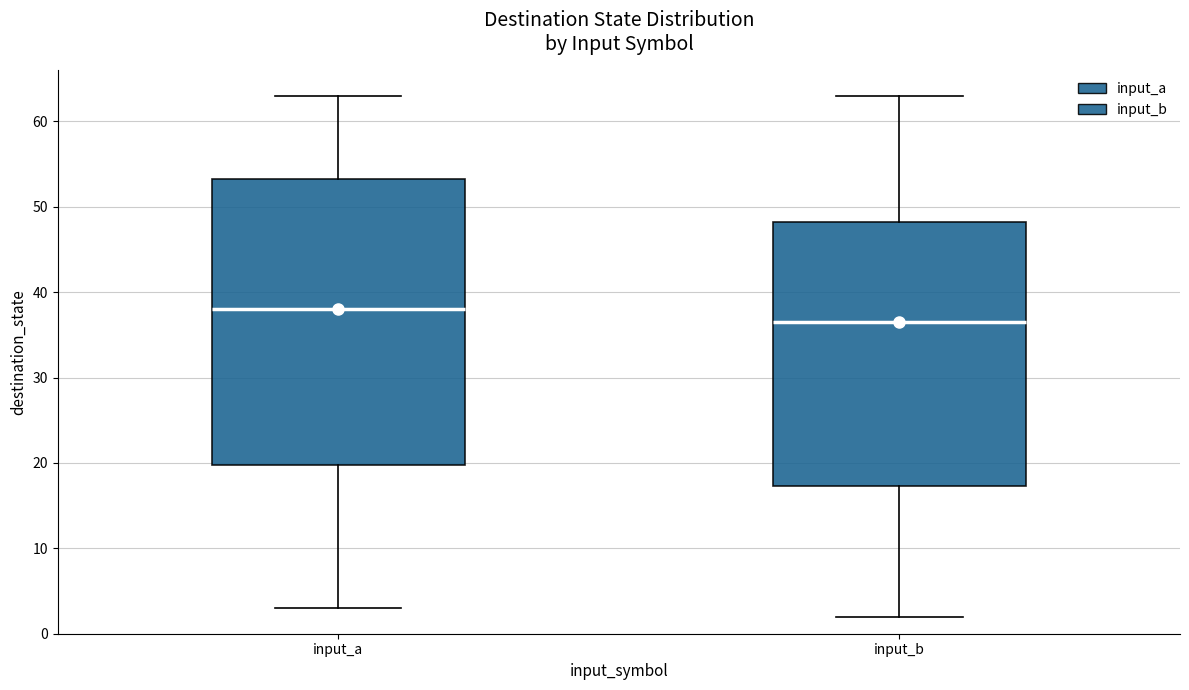

Where does the median line of the box for input_a sit on the y-axis? The values are not printed on the chart, so give them approximately, as read against the axis.

38